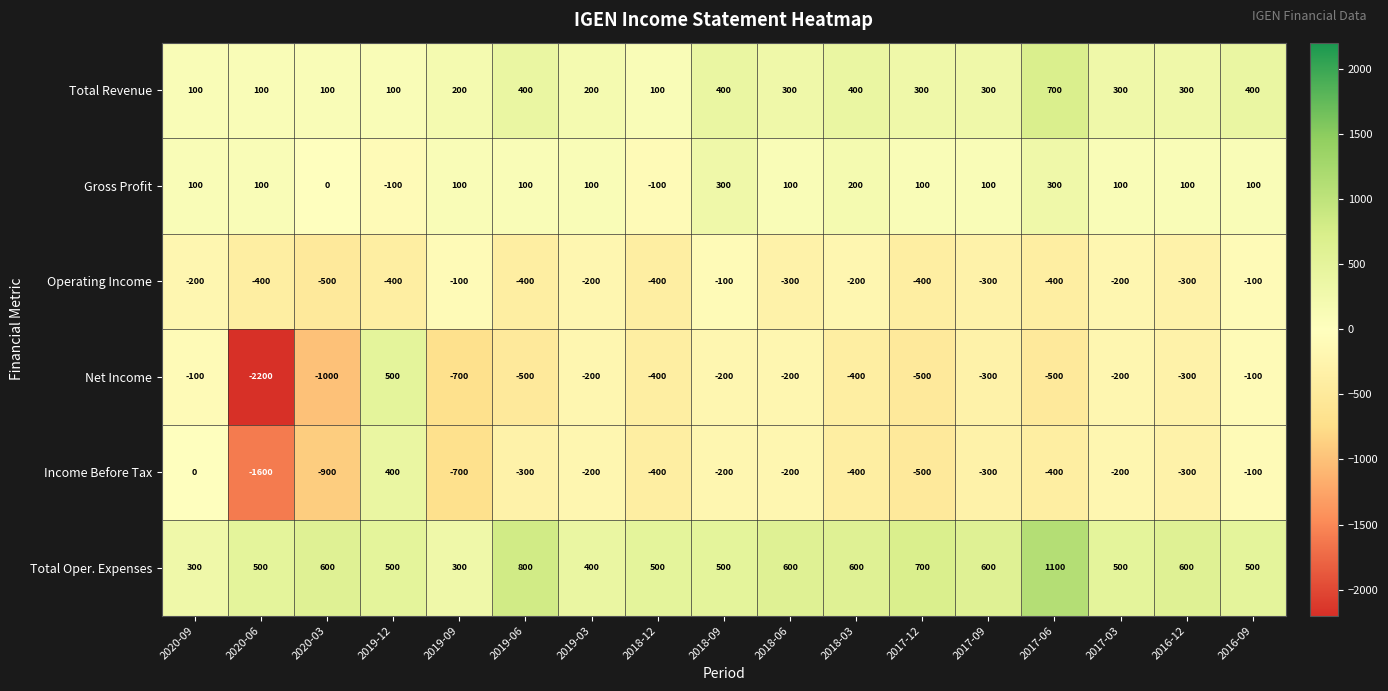

What is the difference between the maximum and minimum values in the Net Income series?

2700